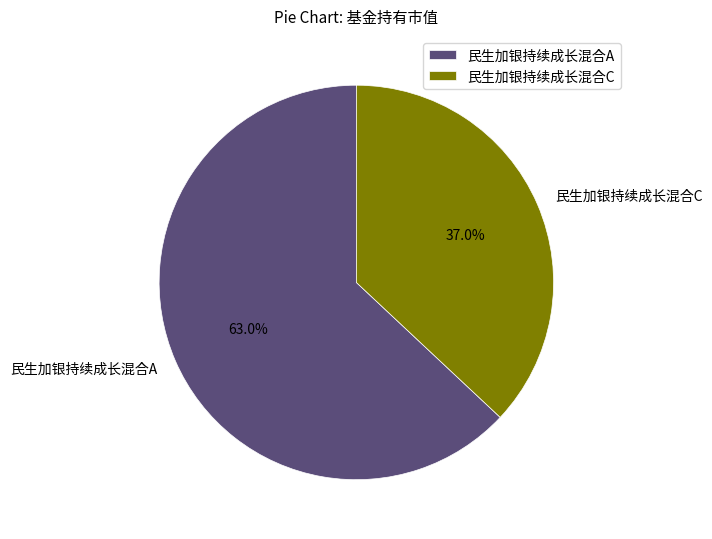

Which category has the smallest portion of the pie?

民生加银持续成长混合C